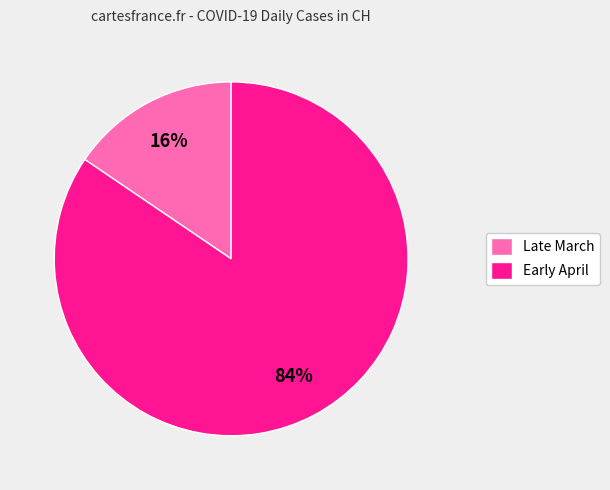

Between Late March and Early April, which is larger?

Early April